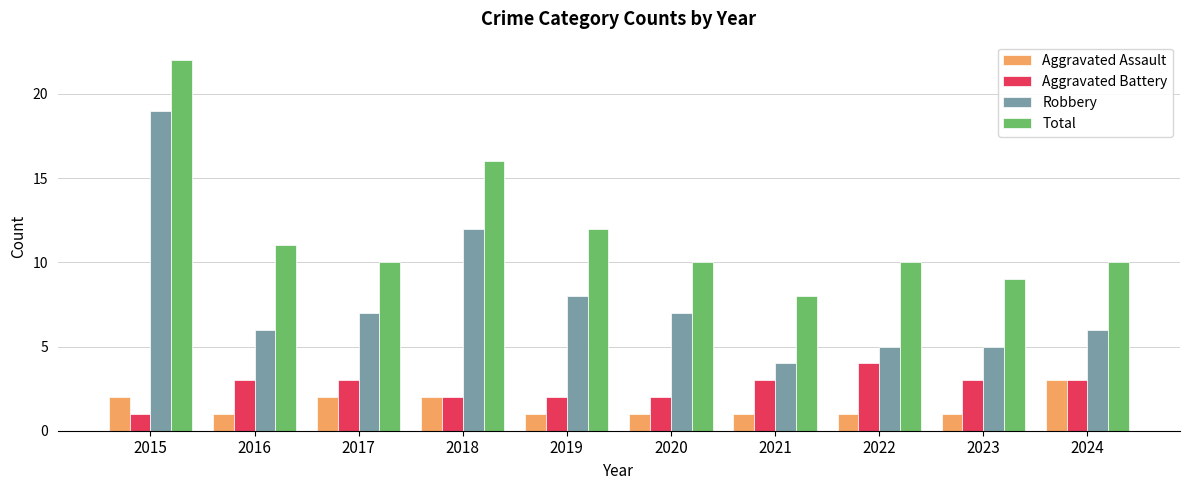

The value of Robbery at 2018 is 12. True or false?

True